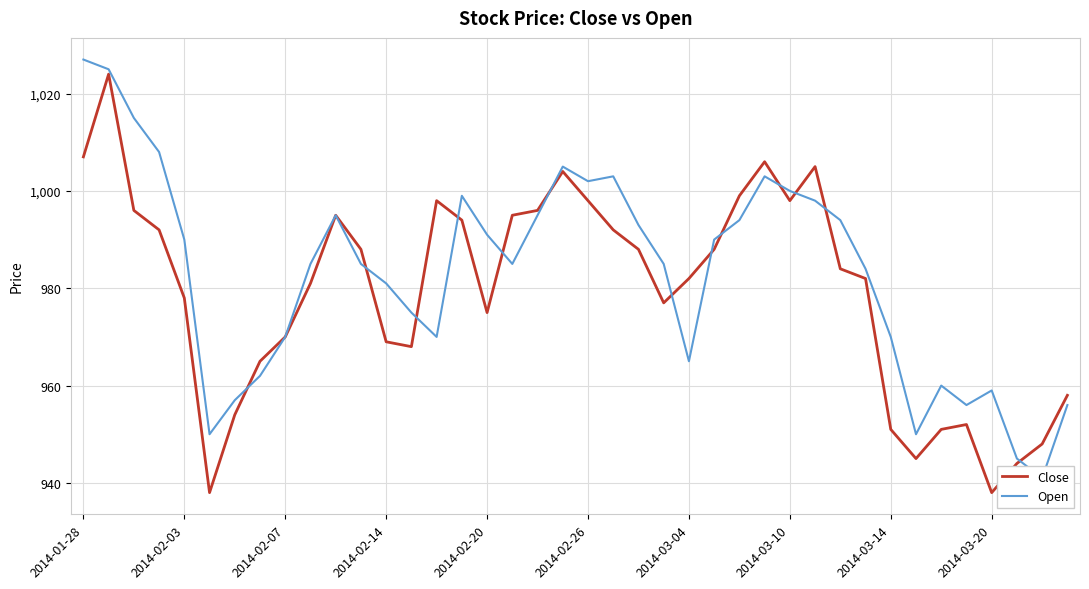

Rank the series at 26 from highest to lowest value.

Close, Open